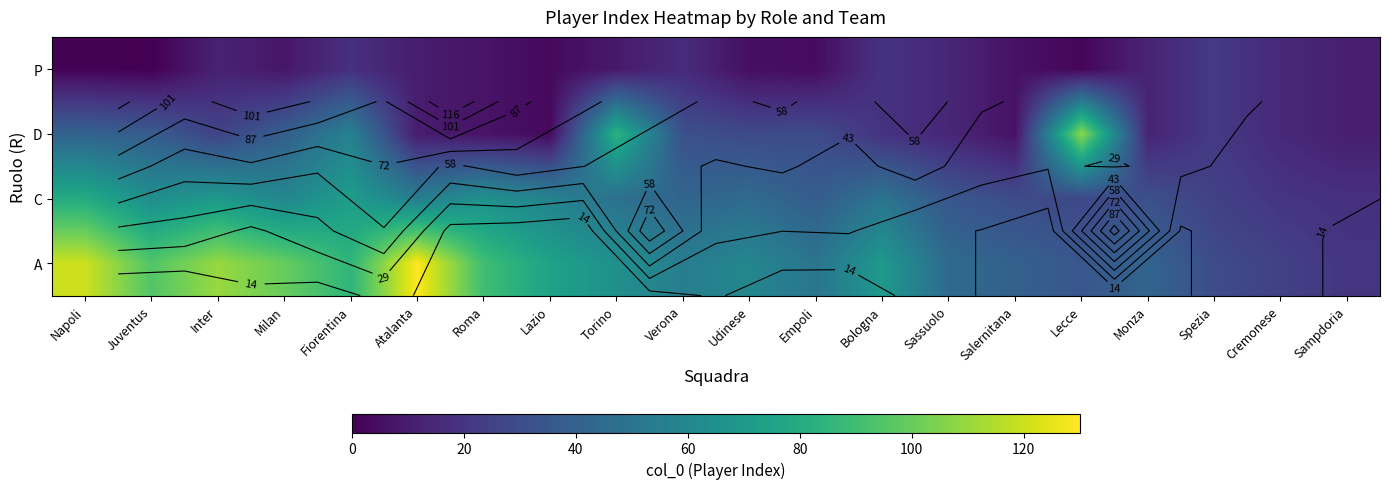

How many data points in D are above 26?

9